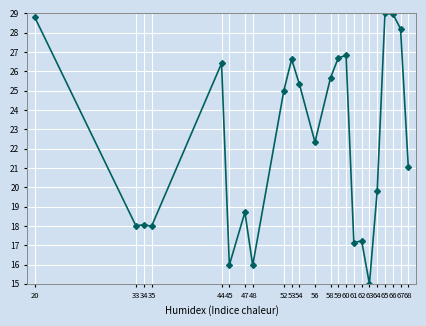

Between 62 and 20, which is larger?

20